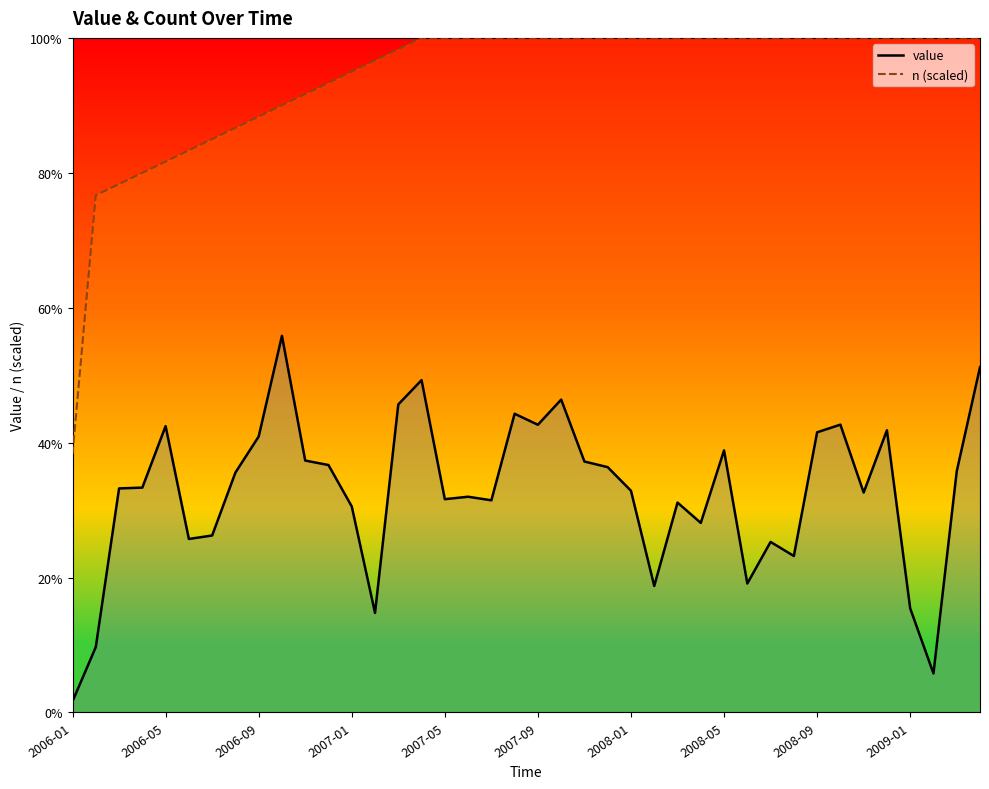

What is the value of the n (scaled) point at the 22nd from the left?

100.0